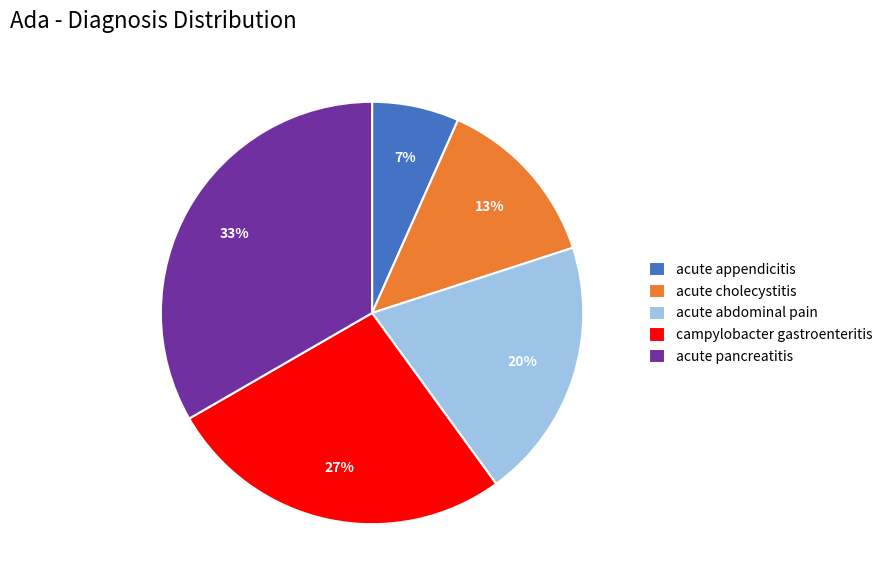

Is there any slice that represents more than half of the pie?

No